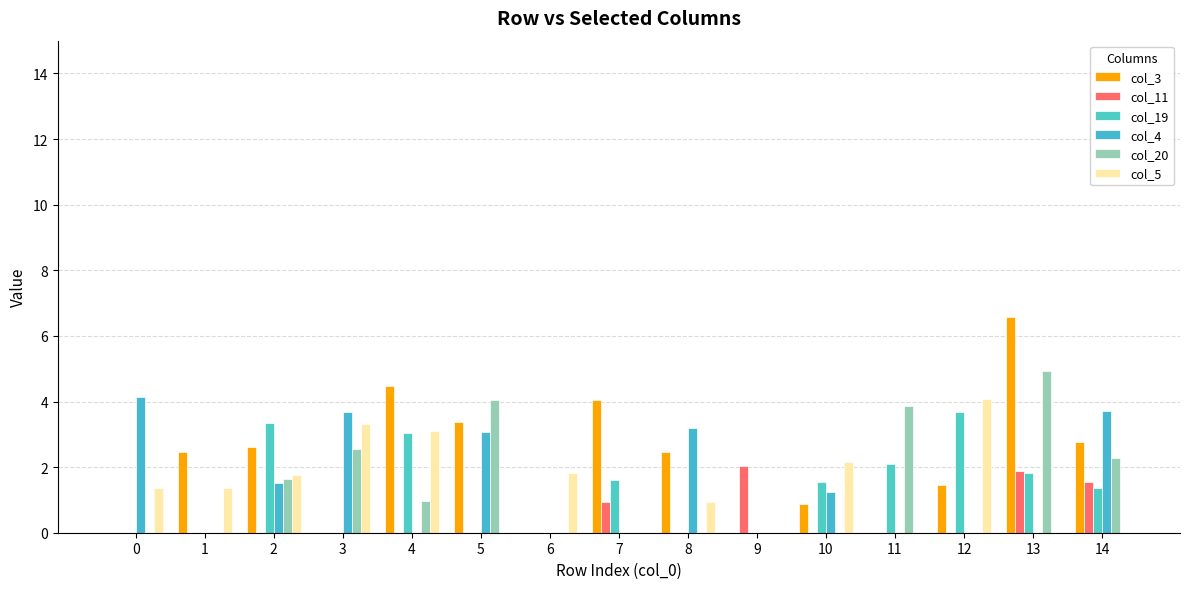

Are the bars grouped side by side (vs. stacked)?

Yes